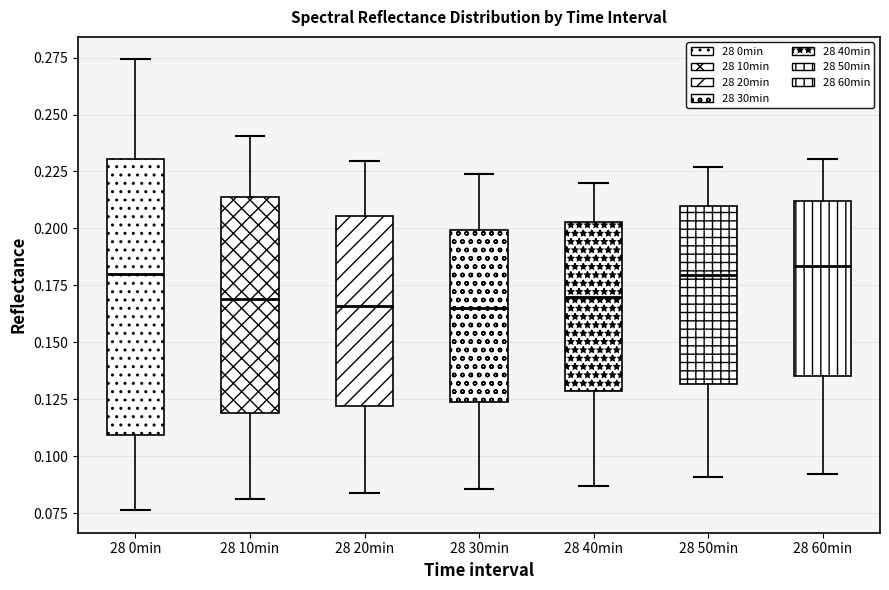

Reading left to right, read every box against the y-axis: the position of its median line, the range the box covers, and the ends of its whiskers. The values are not printed on the chart, so give them approximately, as read against the axis.

28 0min: median 0.180, box 0.110 to 0.230, whiskers 0.075 to 0.275
28 10min: median 0.170, box 0.120 to 0.215, whiskers 0.080 to 0.240
28 20min: median 0.165, box 0.120 to 0.205, whiskers 0.085 to 0.230
28 30min: median 0.165, box 0.125 to 0.200, whiskers 0.085 to 0.225
28 40min: median 0.170, box 0.130 to 0.205, whiskers 0.085 to 0.220
28 50min: median 0.180, box 0.130 to 0.210, whiskers 0.090 to 0.225
28 60min: median 0.185, box 0.135 to 0.210, whiskers 0.090 to 0.230